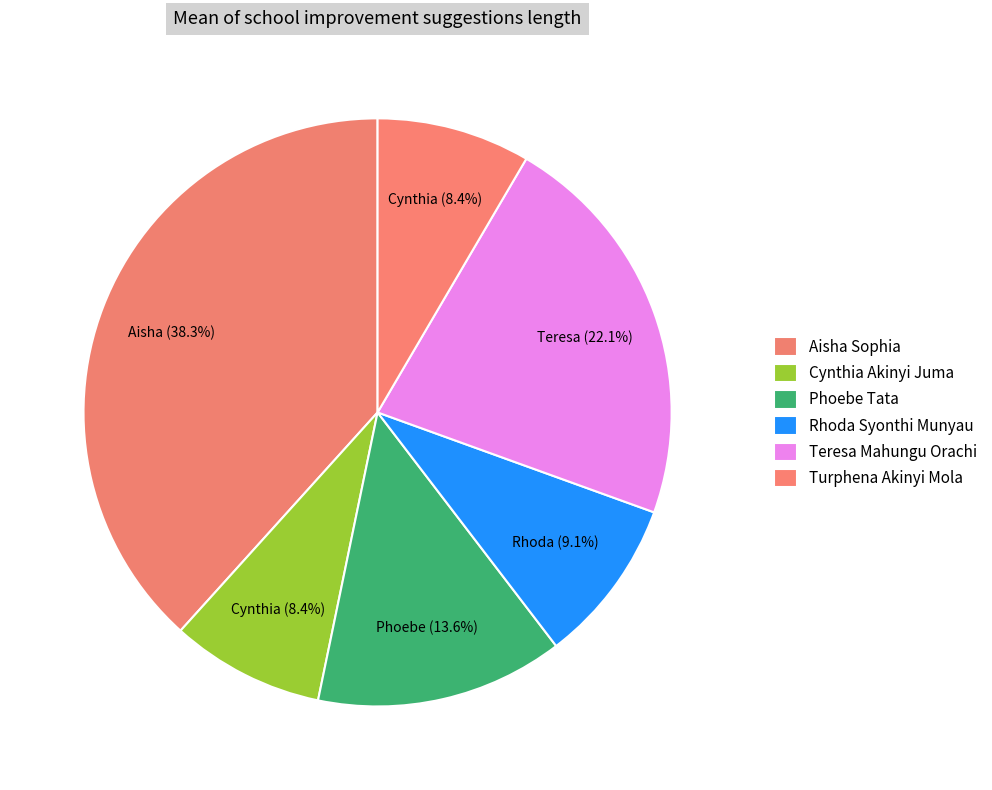

How many slices are in this pie chart?

6